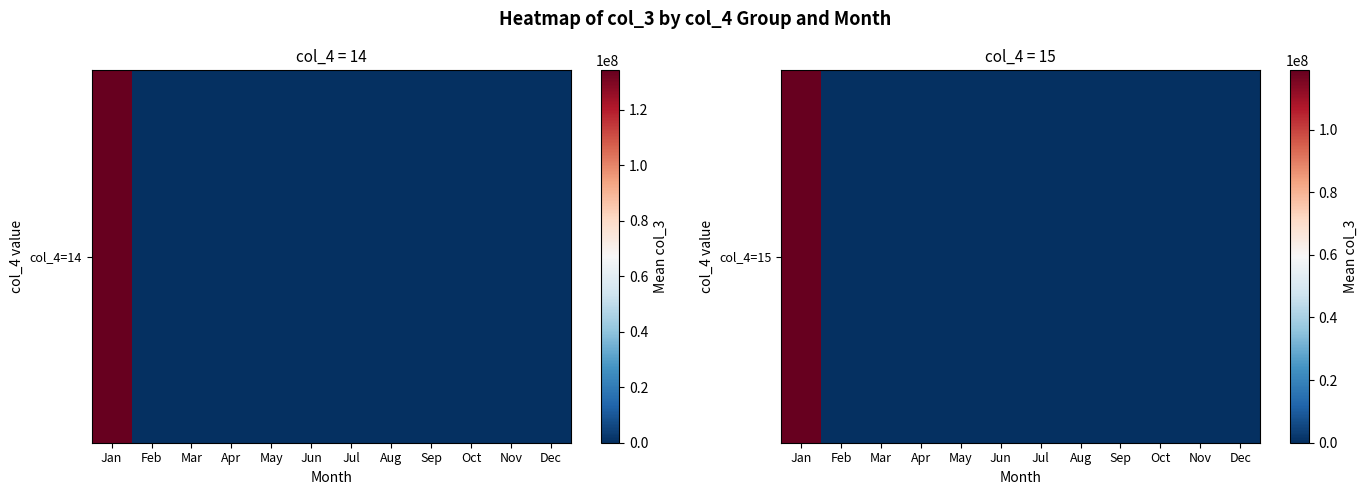

Rank the categories by value from highest to lowest.

Jan, Feb, Mar, Apr, May, Jun, Jul, Aug, Sep, Oct, Nov, Dec